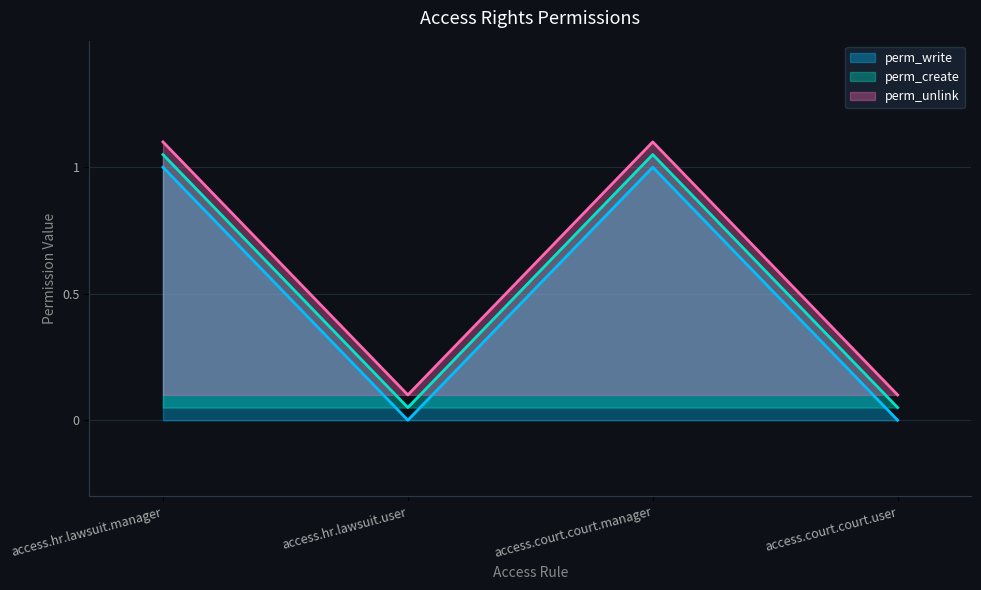

What is the difference between the second highest and minimum values in the perm_create series?

1.0